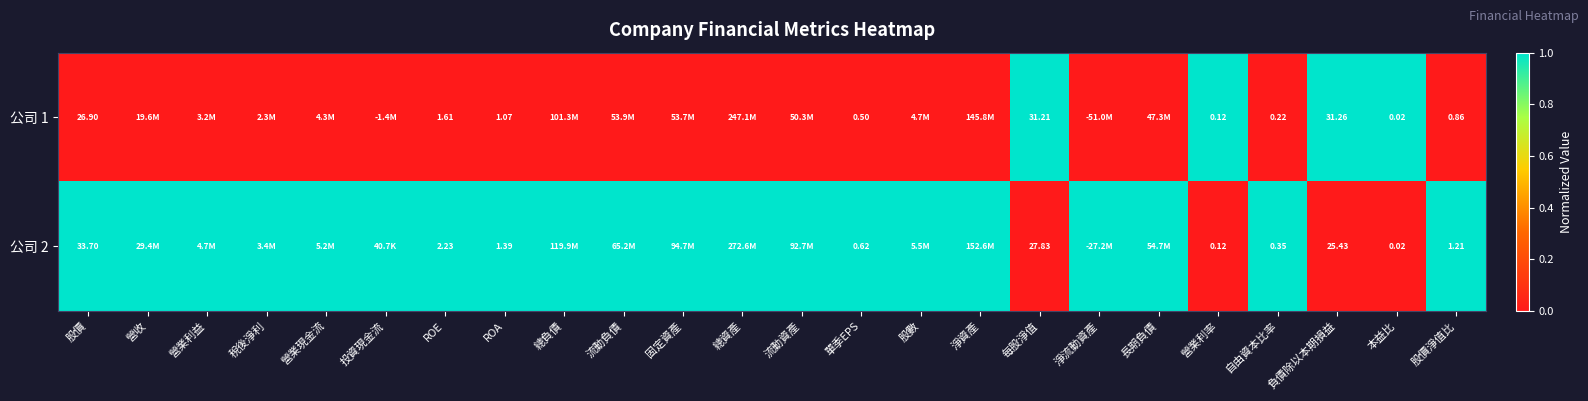

At which category is the sum across all series the highest?

股價